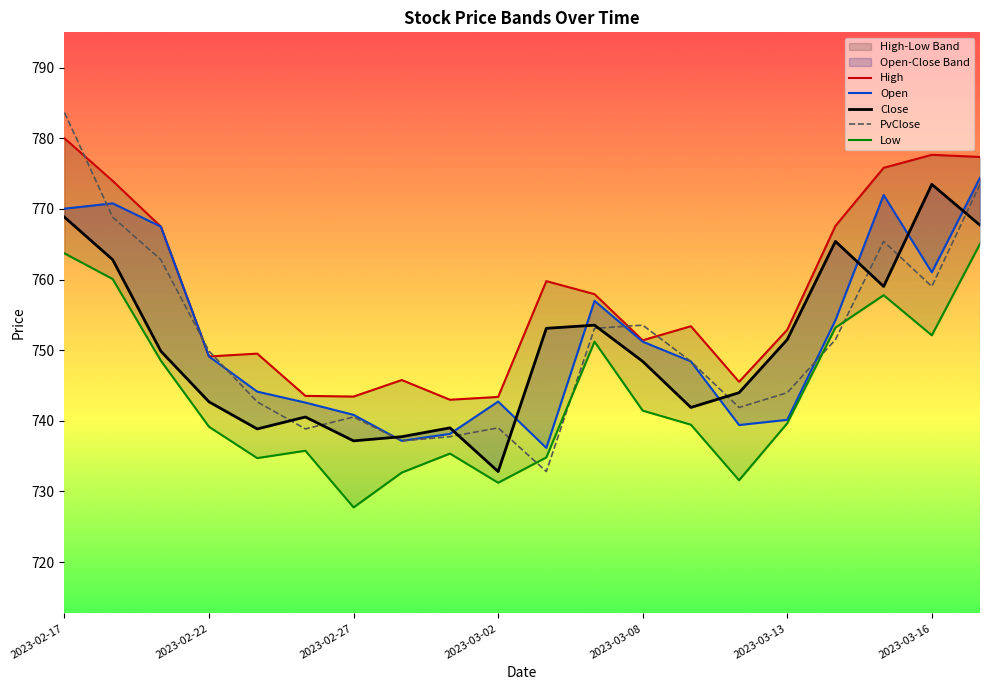

What is the difference between the maximum and minimum values in the Low series?

37.3